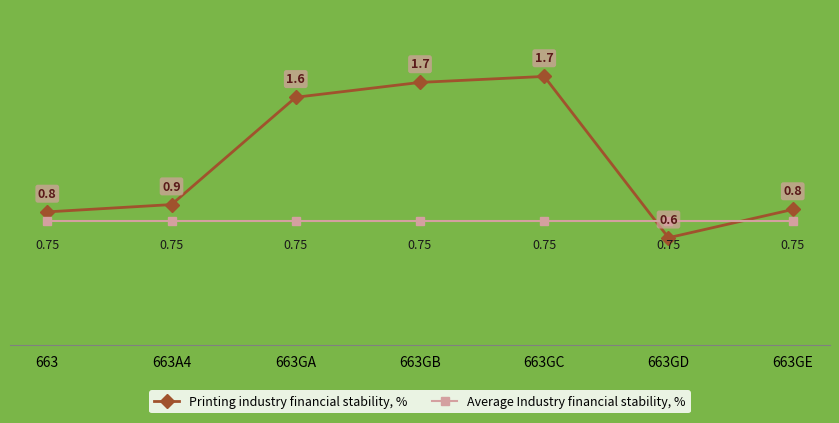

True or false: Average Industry financial stability, % has more than 0 interior local peaks.

False